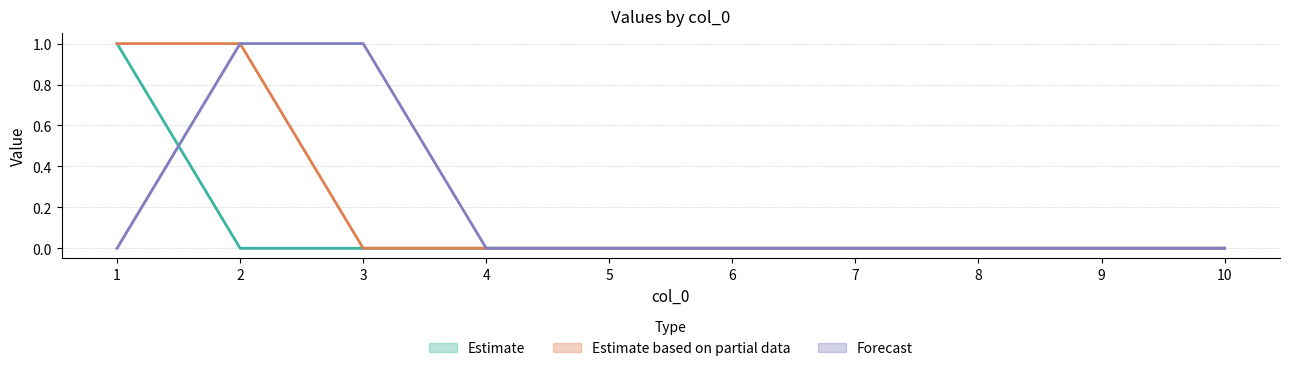

How many lines are shown in the chart?

3